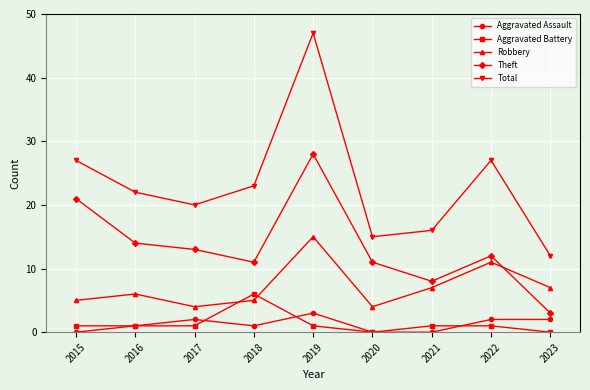

Reading left to right, what are all the values shown in this chart?

Aggravated Assault: 2015=0	2016=1	2017=2	2018=1	2019=3	2020=0	2021=0	2022=2	2023=2
Aggravated Battery: 2015=1	2016=1	2017=1	2018=6	2019=1	2020=0	2021=1	2022=1	2023=0
Robbery: 2015=5	2016=6	2017=4	2018=5	2019=15	2020=4	2021=7	2022=11	2023=7
Theft: 2015=21	2016=14	2017=13	2018=11	2019=28	2020=11	2021=8	2022=12	2023=3
Total: 2015=27	2016=22	2017=20	2018=23	2019=47	2020=15	2021=16	2022=27	2023=12